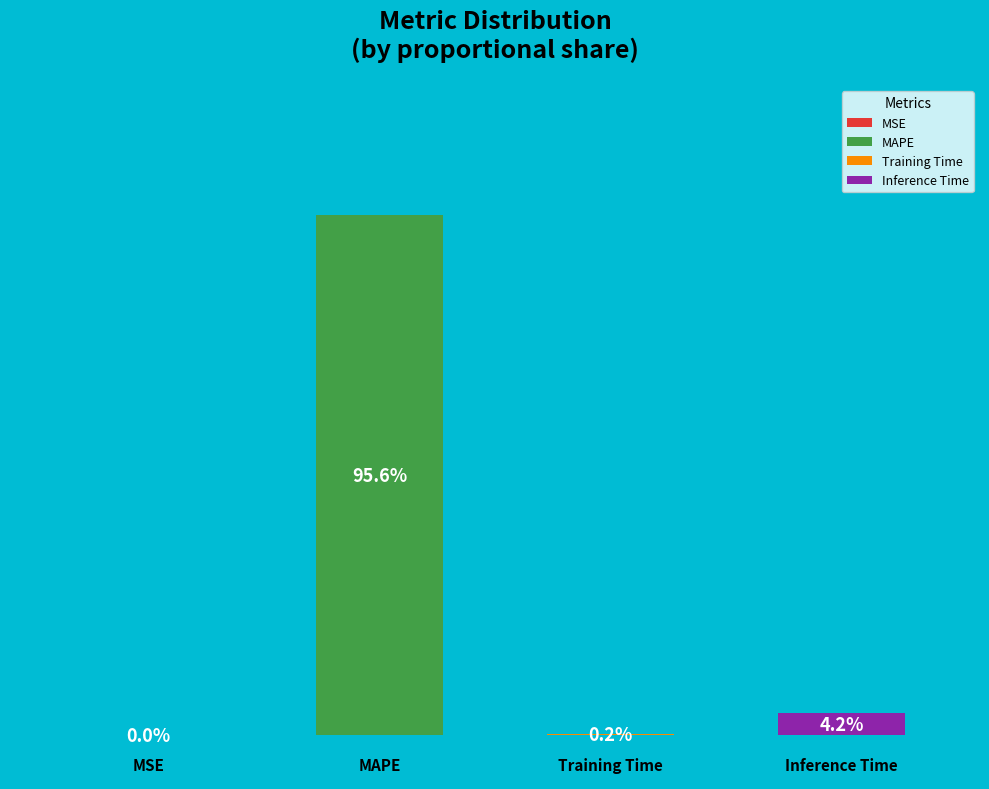

Combined, do MAPE and MSE account for over 50%?

Yes